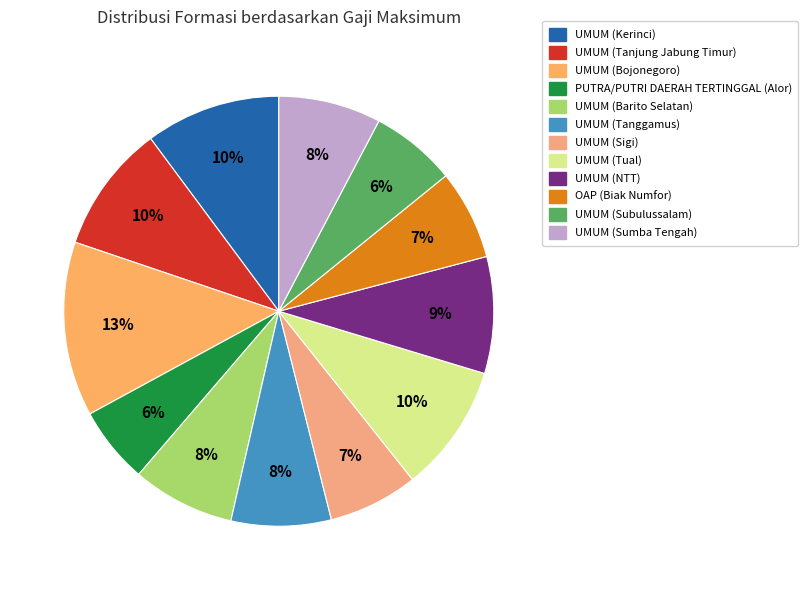

True or false: PUTRA/PUTRI DAERAH TERTINGGAL (Alor) accounts for 1% of the total.

False